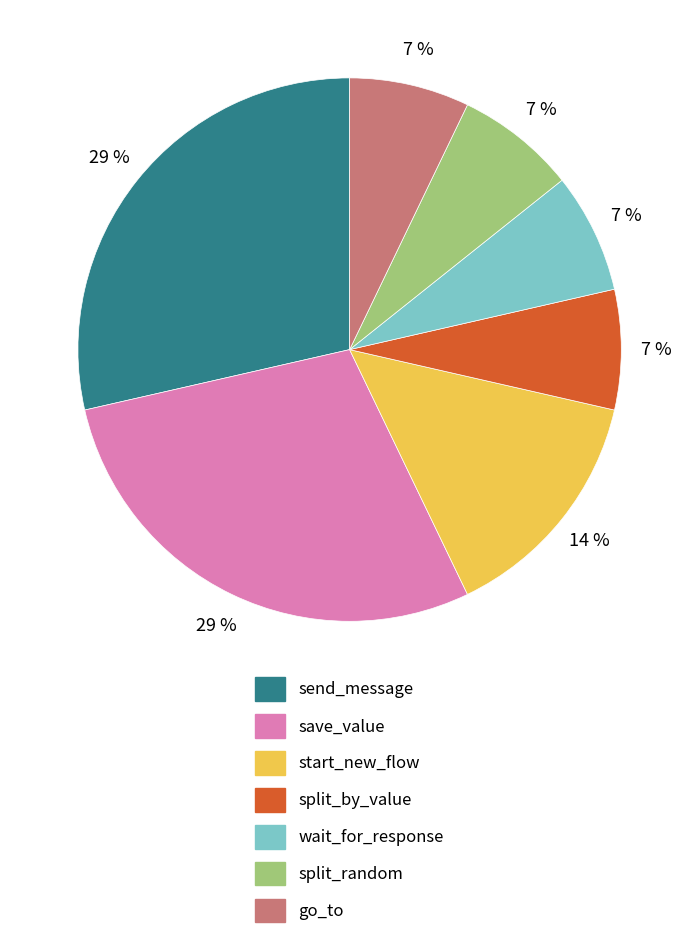

Is there a majority slice in this chart?

No